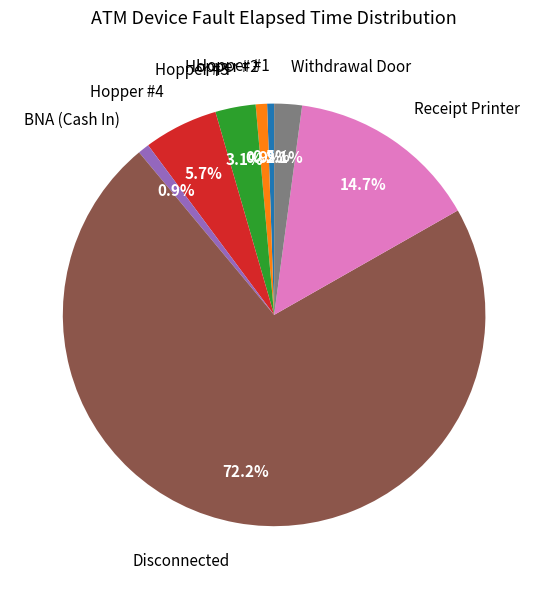

What is the largest slice in the pie chart?

Disconnected